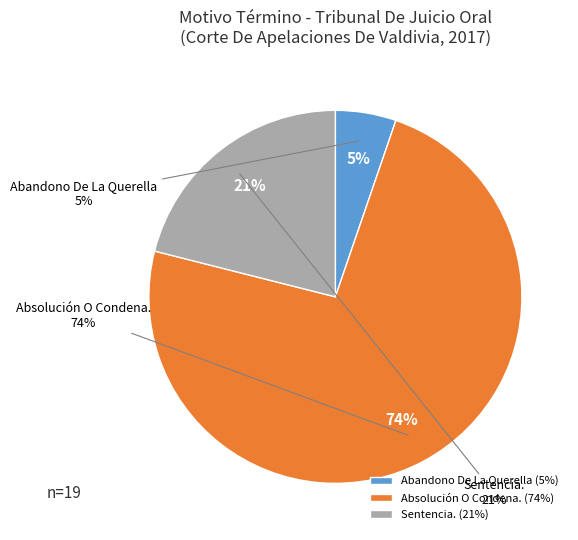

Which category accounts for the majority?

Absolución O Condena.